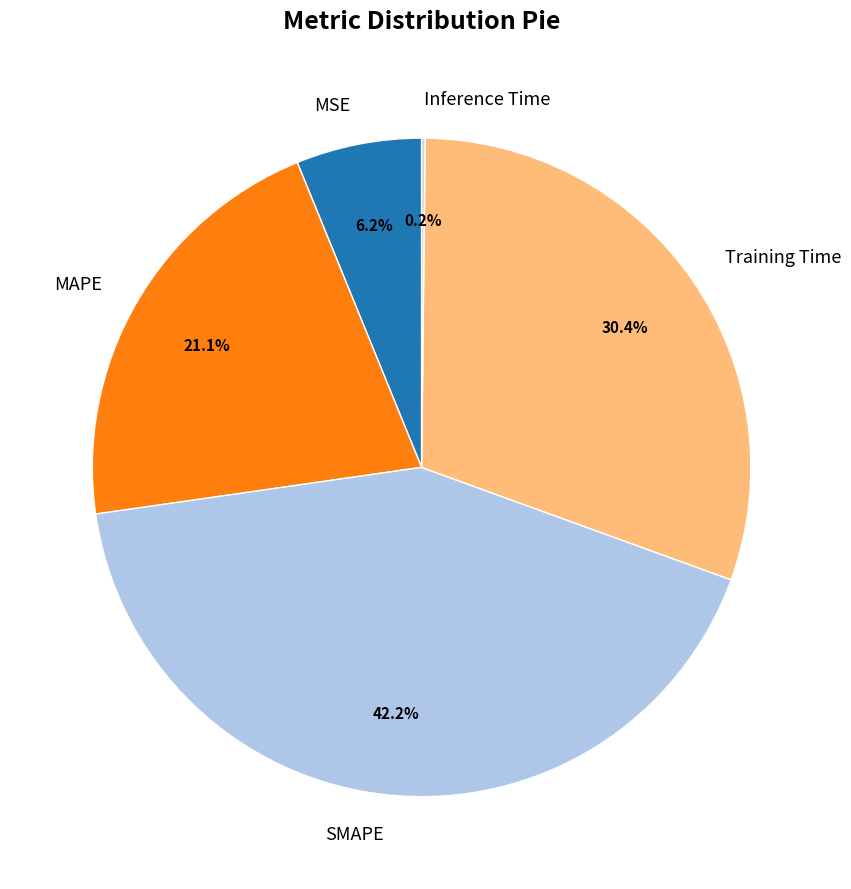

Does Training Time represent more than half of the total?

No